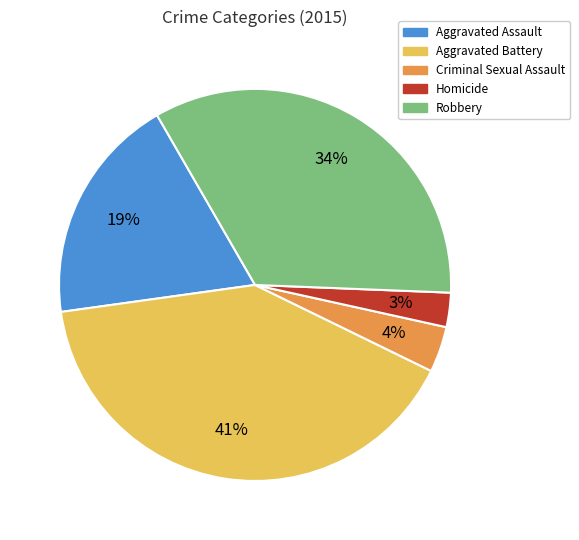

The Homicide slice represents 15% of the pie. True or false?

False